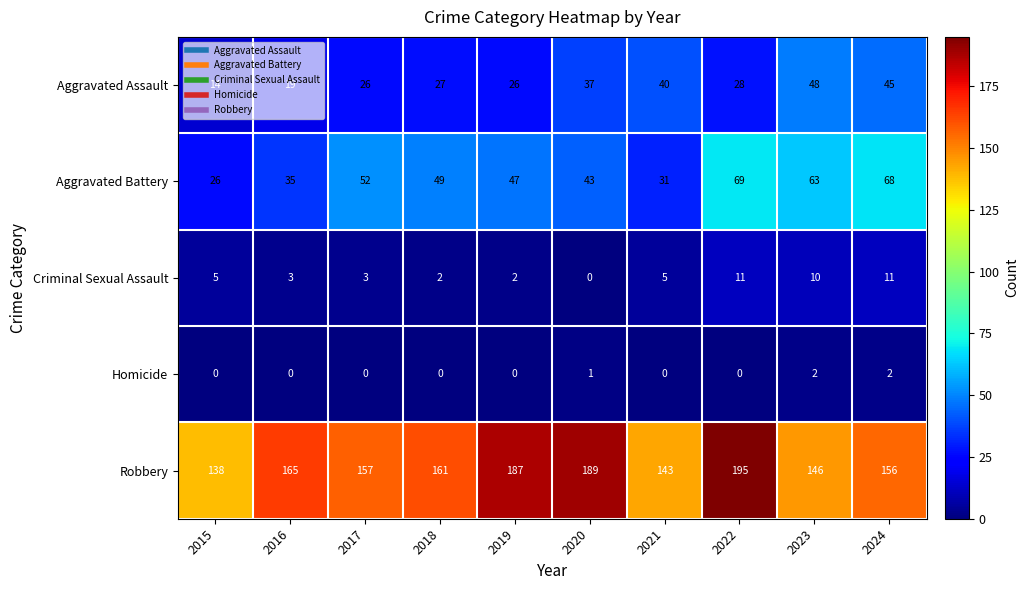

How many data points in Aggravated Battery are less than 49?

5